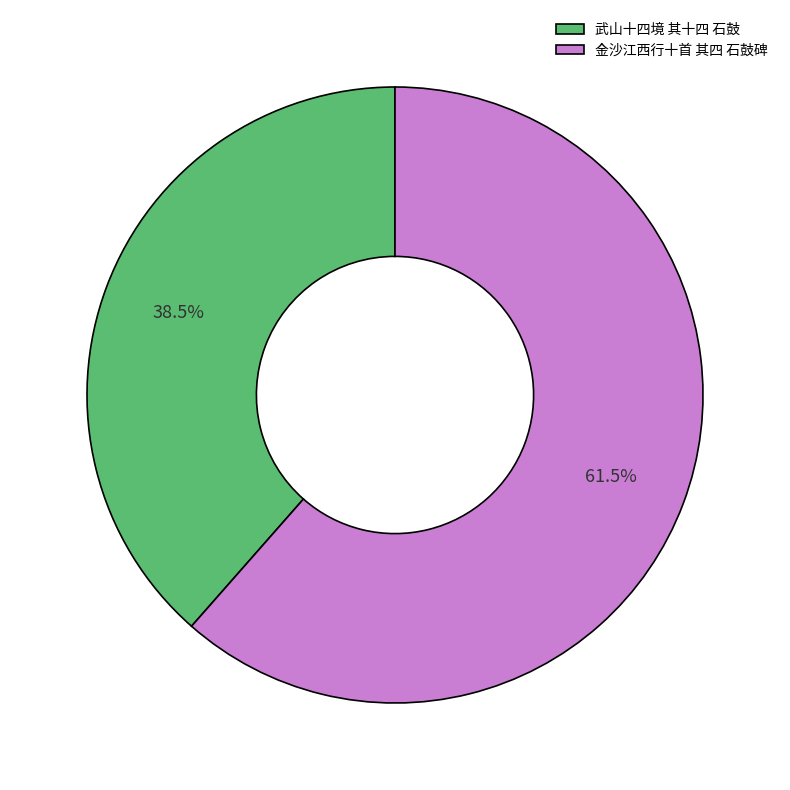

How many segments does this pie chart have?

2